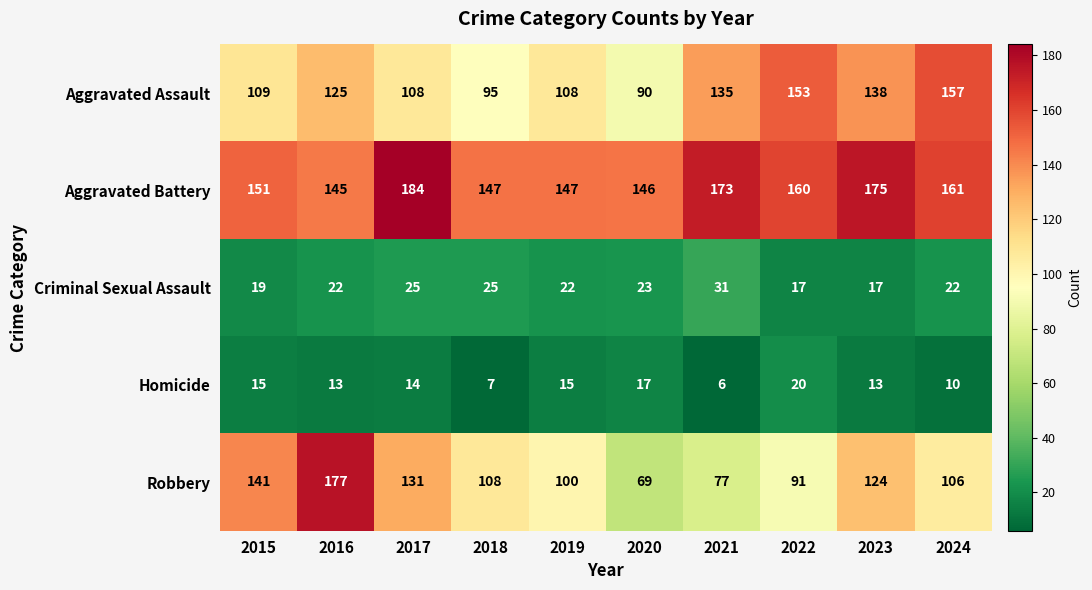

Between 2015 and 2022, which series saw the biggest shift?

Robbery